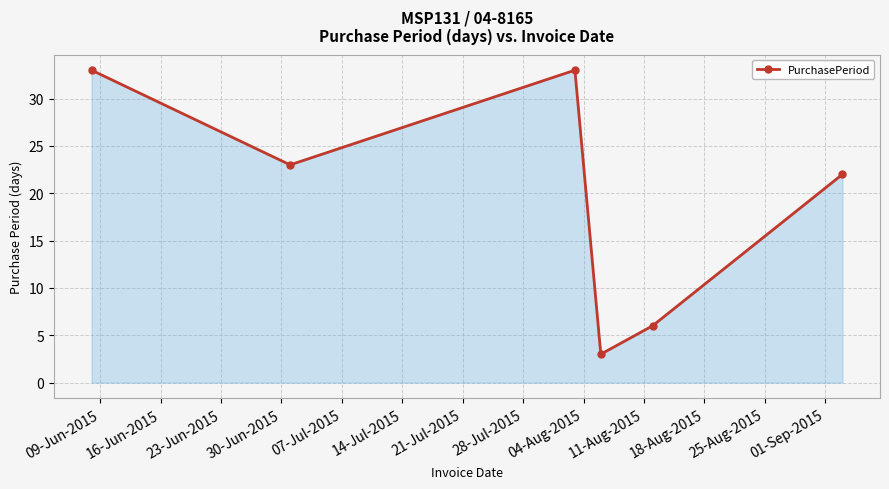

How many data points does each series have?

6